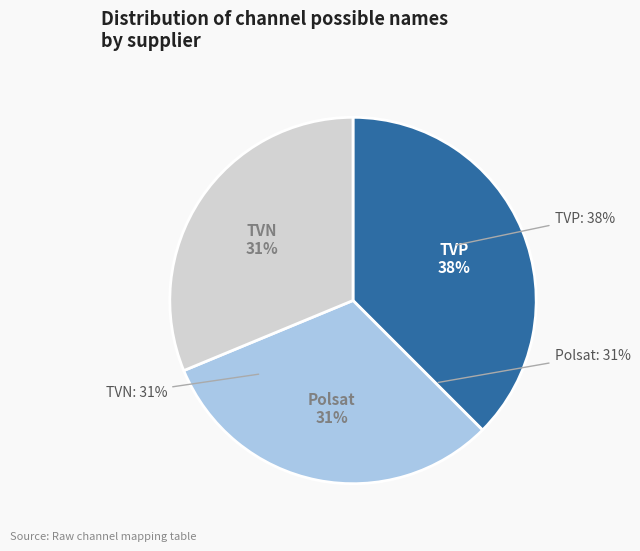

To the nearest percent, what percentage of the pie is Polsat?

31%